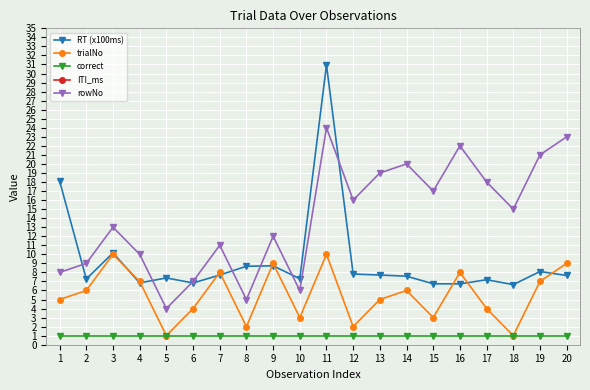

List the labels in order of correct value, smallest first.

1, 2, 3, 4, 5, 6, 7, 8, 9, 10, 11, 12, 13, 14, 15, 16, 17, 18, 19, 20